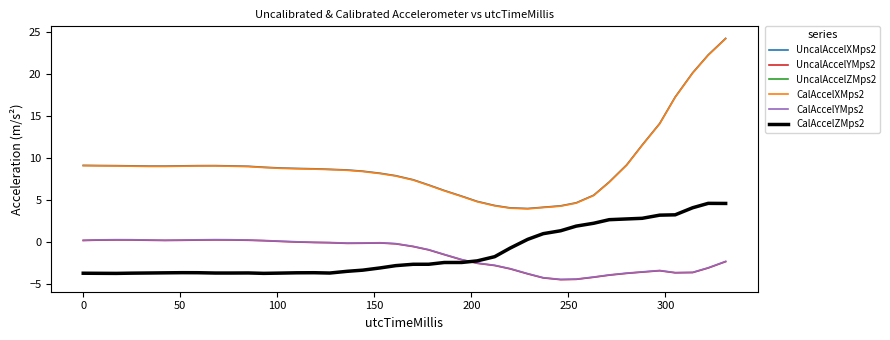

What is the lowest value of the CalAccelZMps2 series?

-3.7